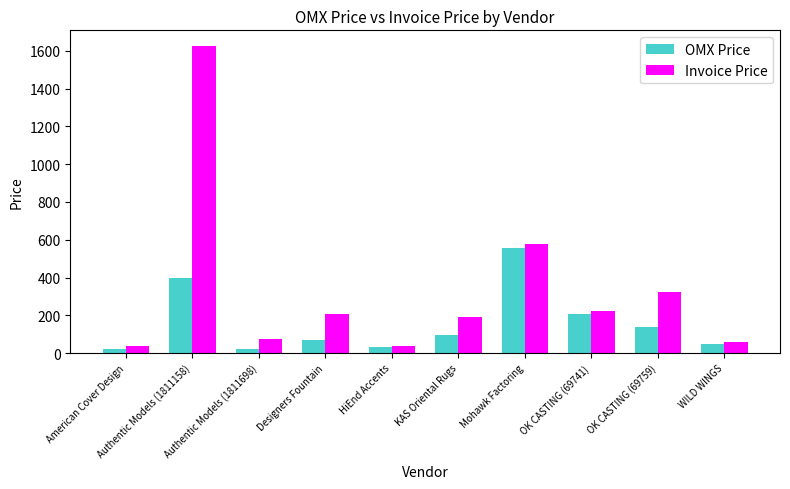

At which label is Invoice Price closest to 831?

Mohawk Factoring